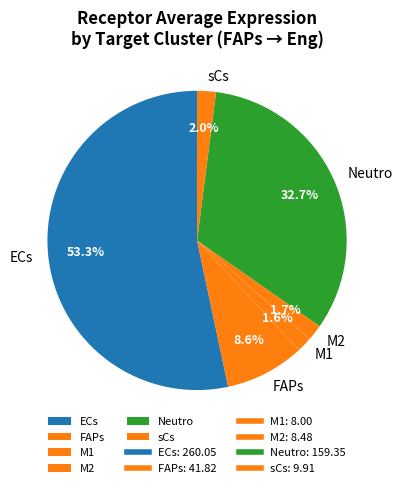

What is the total percentage of FAPs and M2?

10.3%